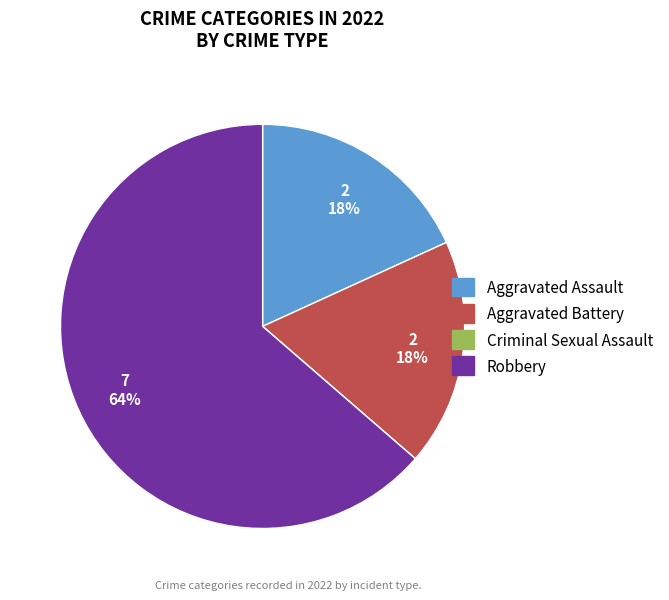

Does any single category account for the majority?

Yes